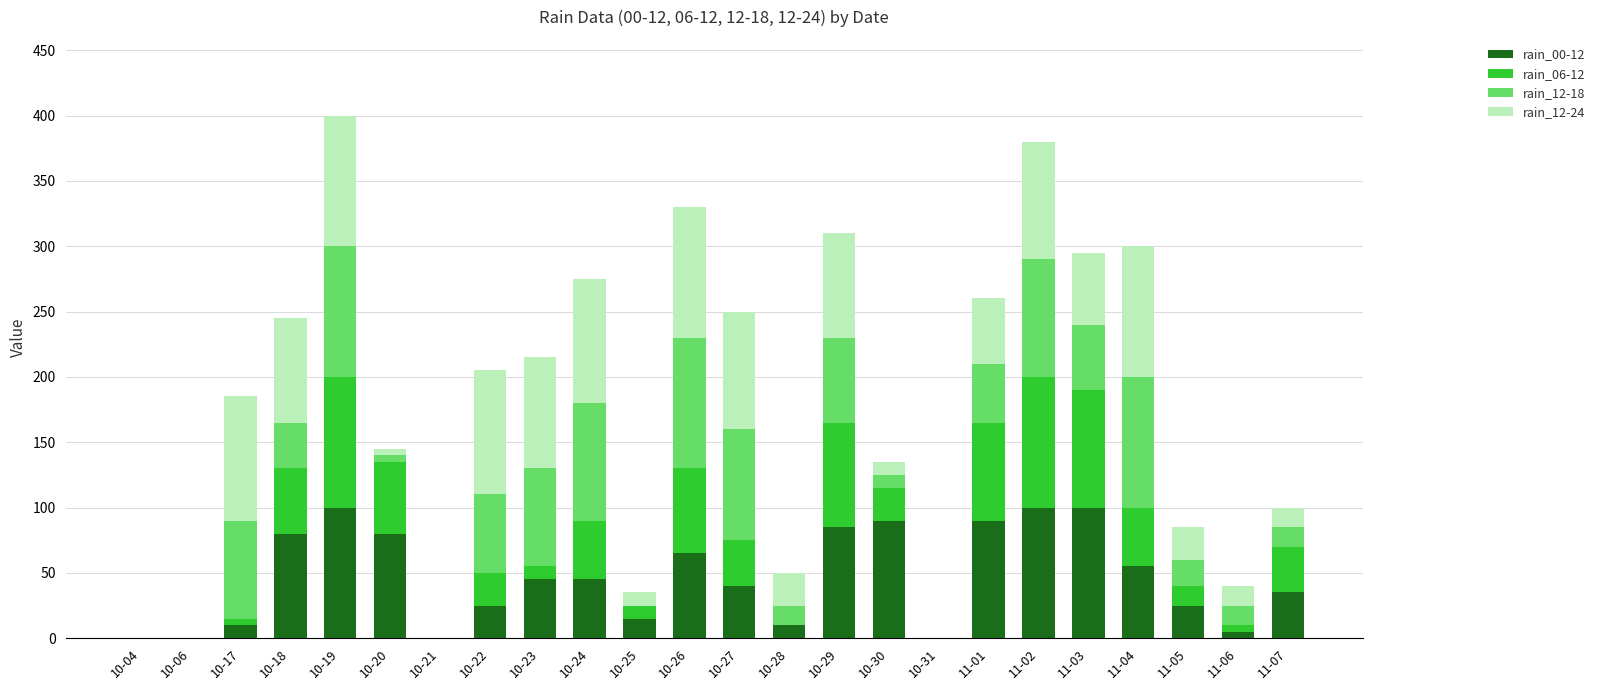

What are all the series names shown in the legend?

rain_00-12, rain_06-12, rain_12-18, rain_12-24